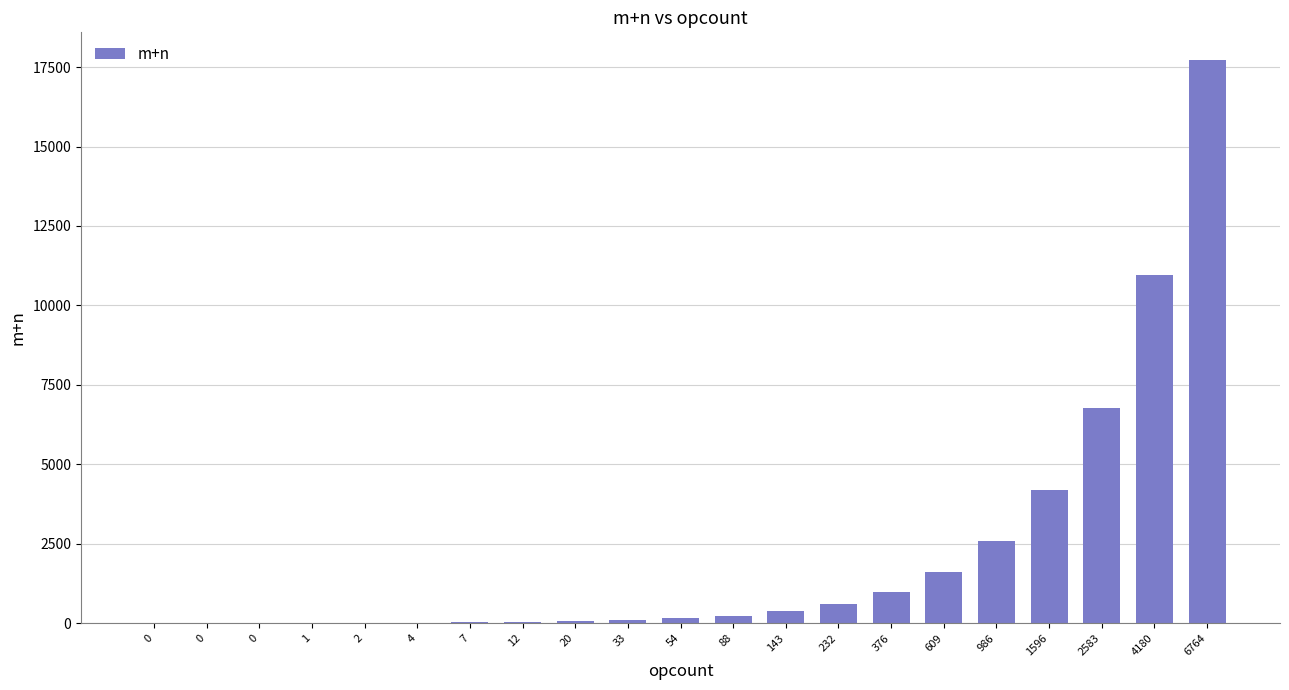

What is the value of the 2nd bar from the left?

1